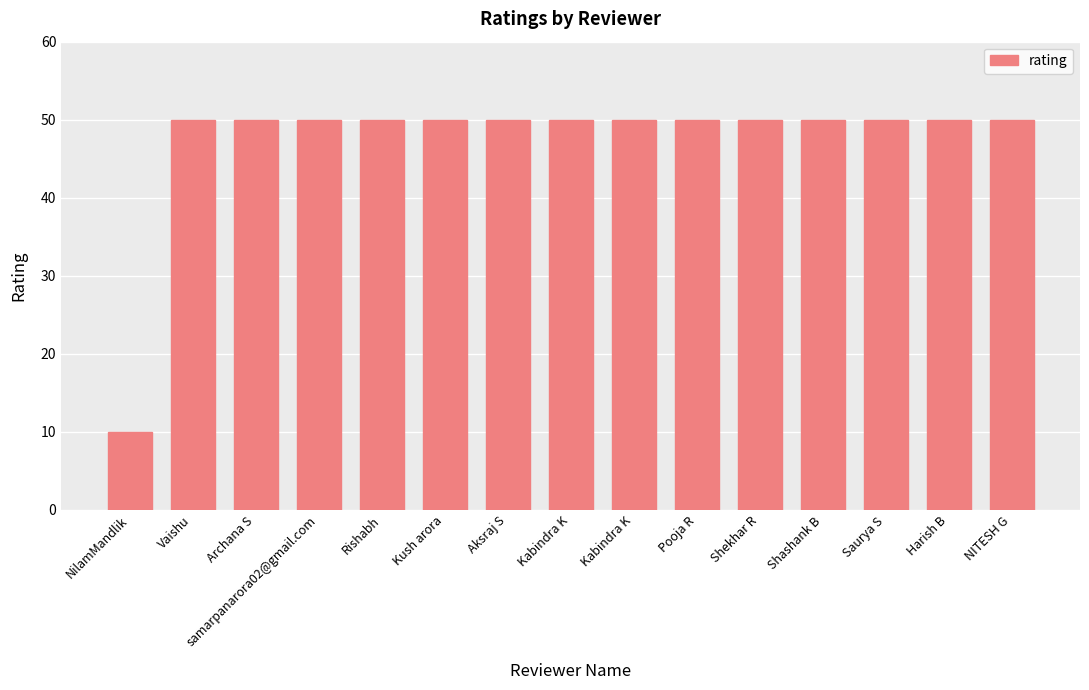

Which category has the highest value across all series?

Vaishu